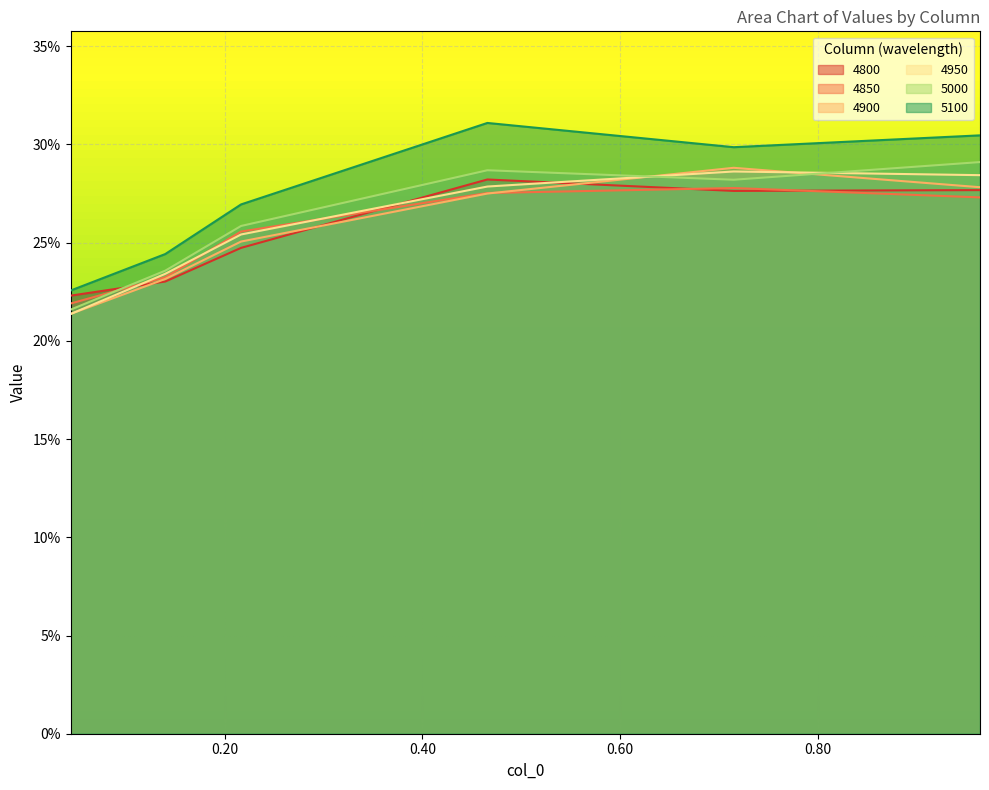

What are all the series names shown in the legend?

4800, 4850, 4900, 4950, 5000, 5100